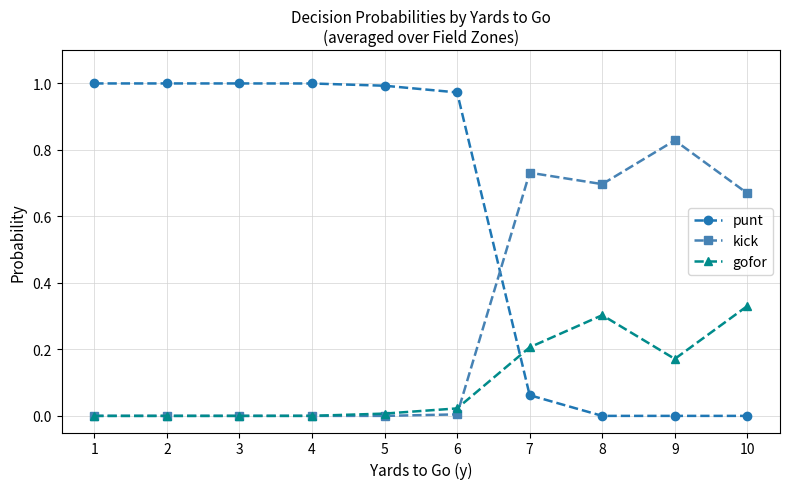

Is it true that punt equals 1.3 at 4?

False